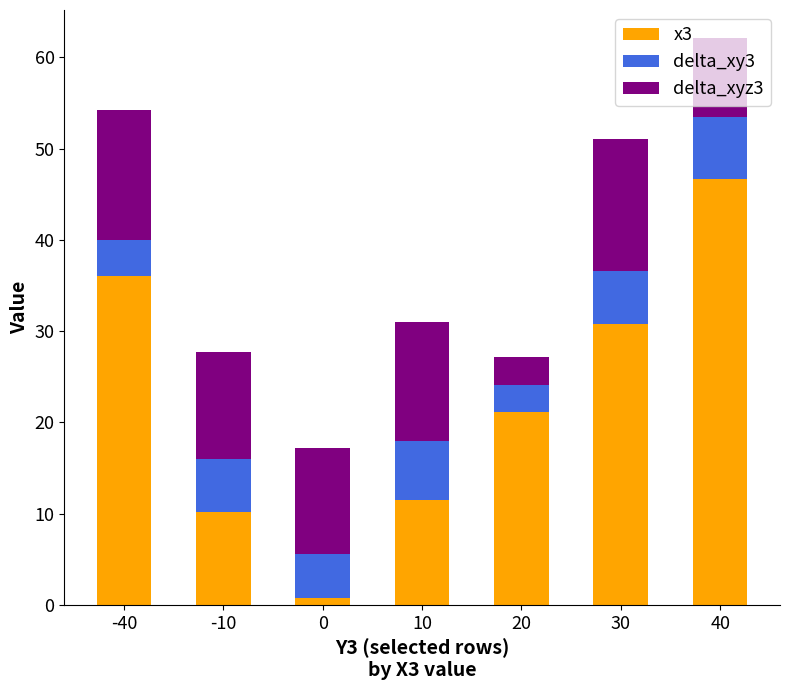

Is it true that x3 equals 42.5 at 30?

False